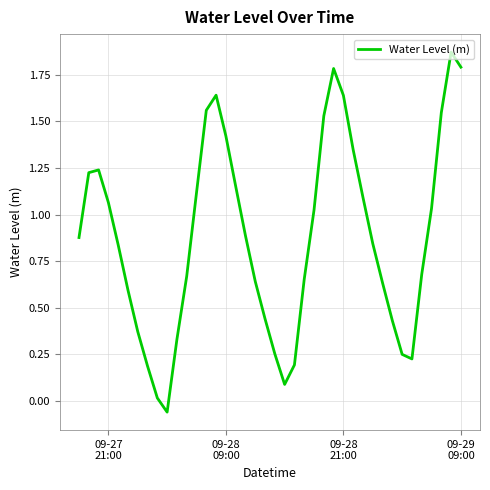

How many lines are shown in the chart?

1